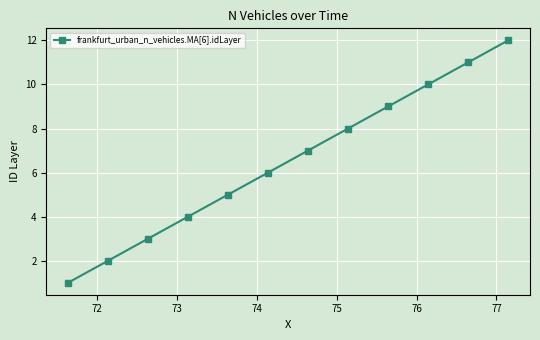

Count the number of data series in this chart.

1